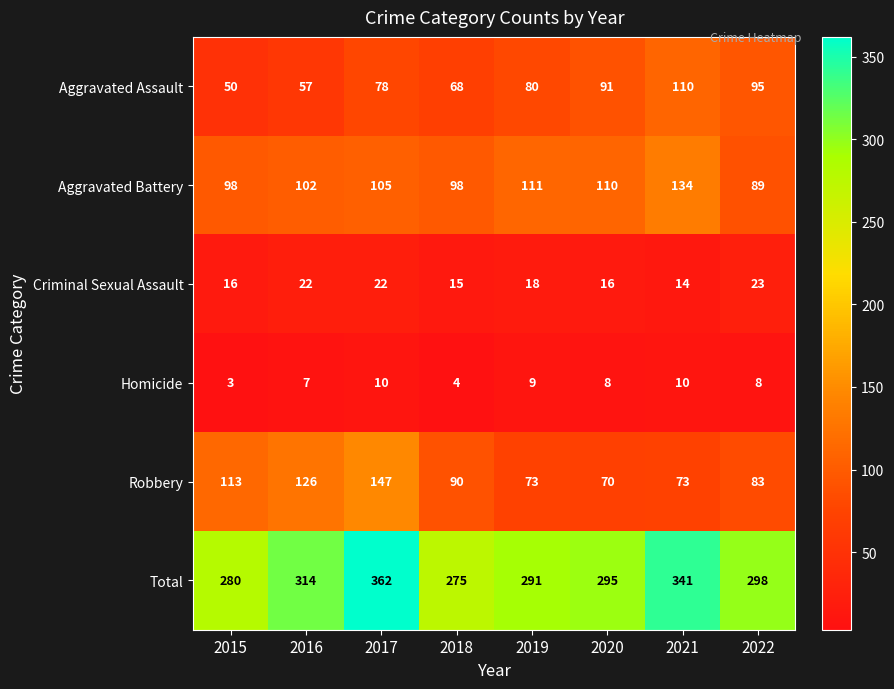

Count the number of categories in the chart.

8